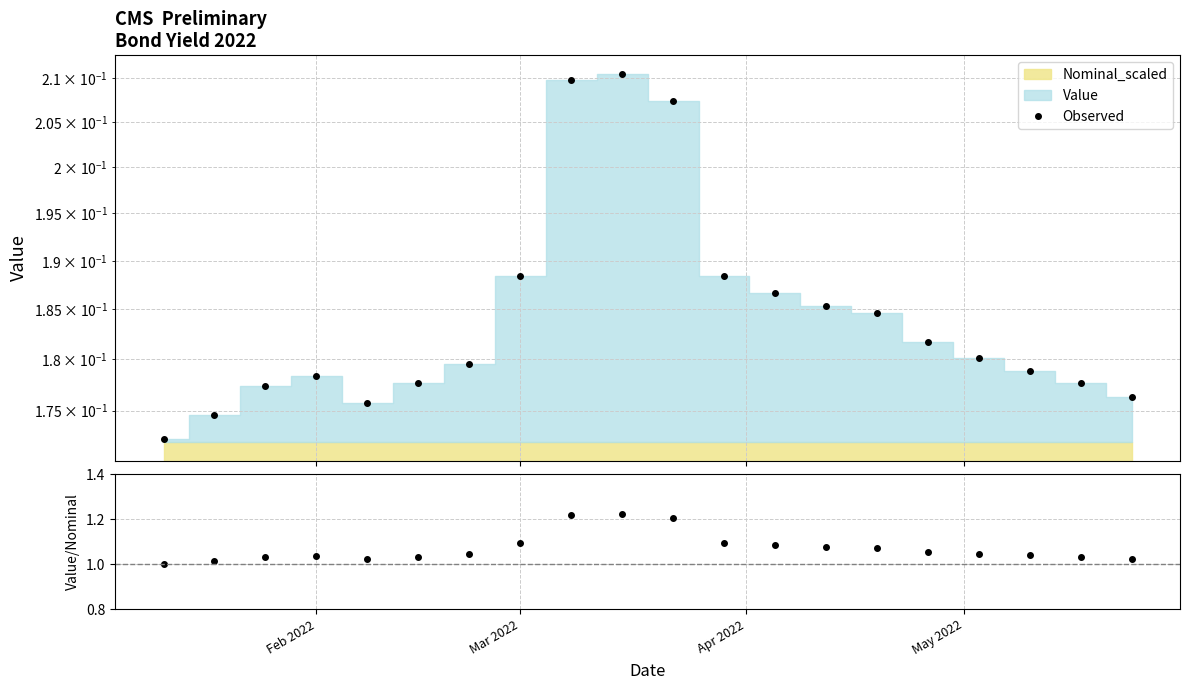

What is the highest value of the Value/Nominal series?

1.2